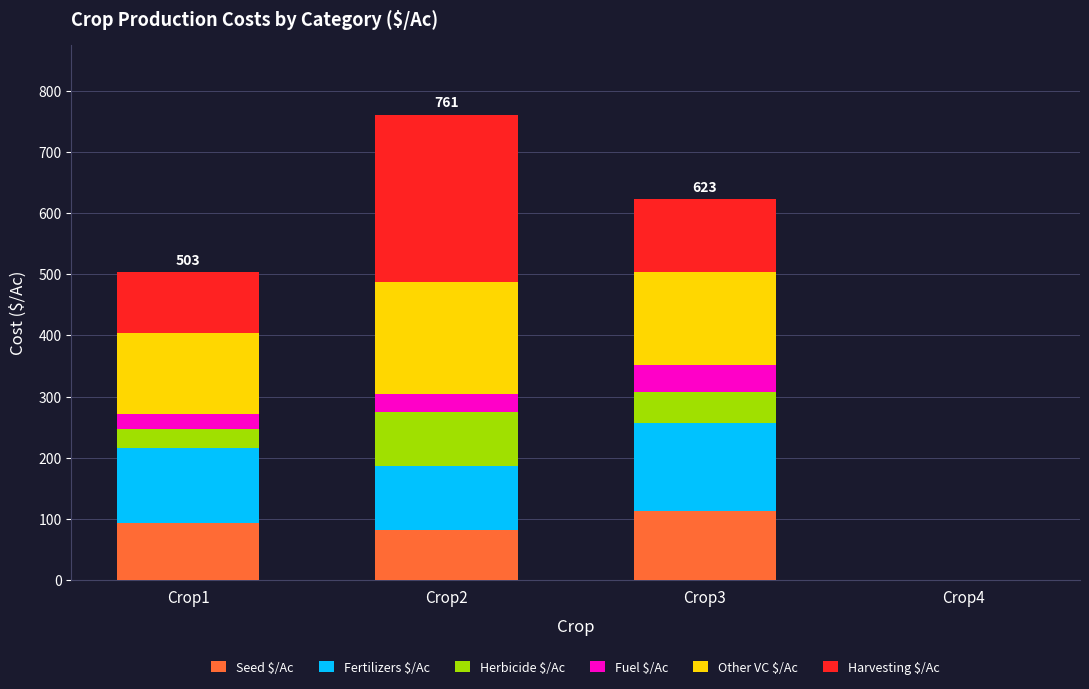

At which category is the sum across all series the highest?

Crop2